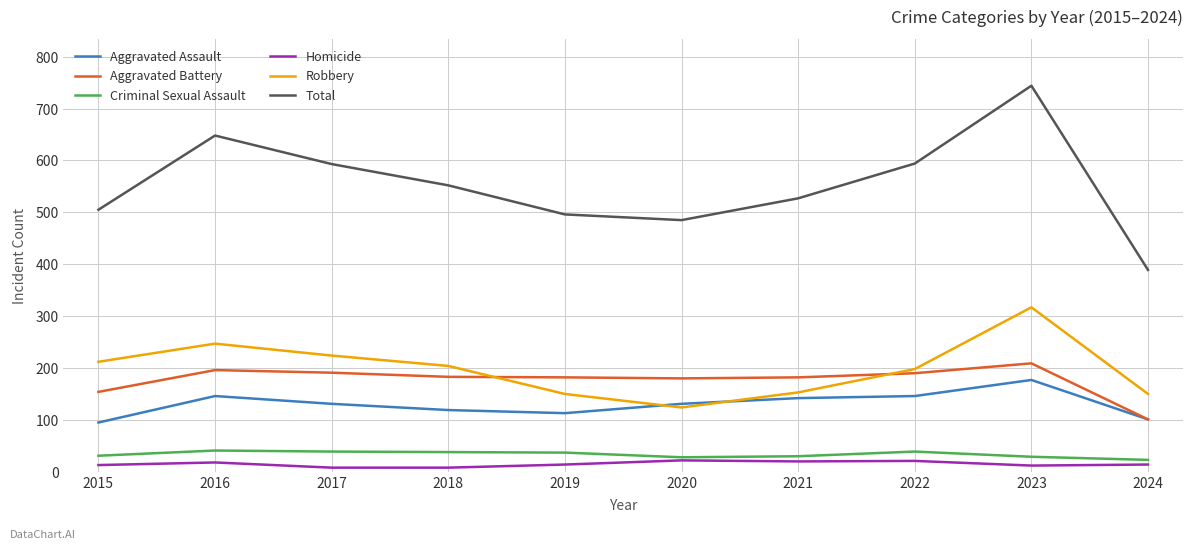

In Aggravated Battery, how many points are higher than both neighbors (excluding endpoints)?

2